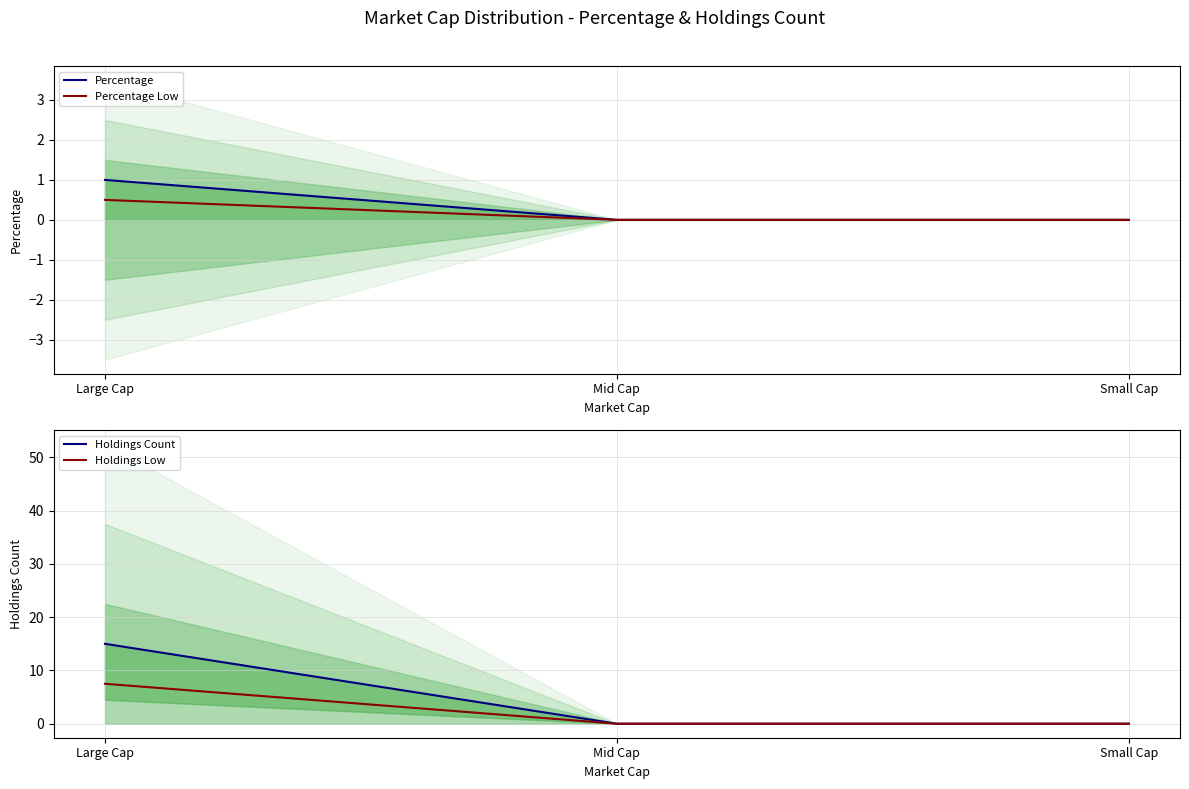

The value of Percentage Low at Mid Cap is 0.3. True or false?

False